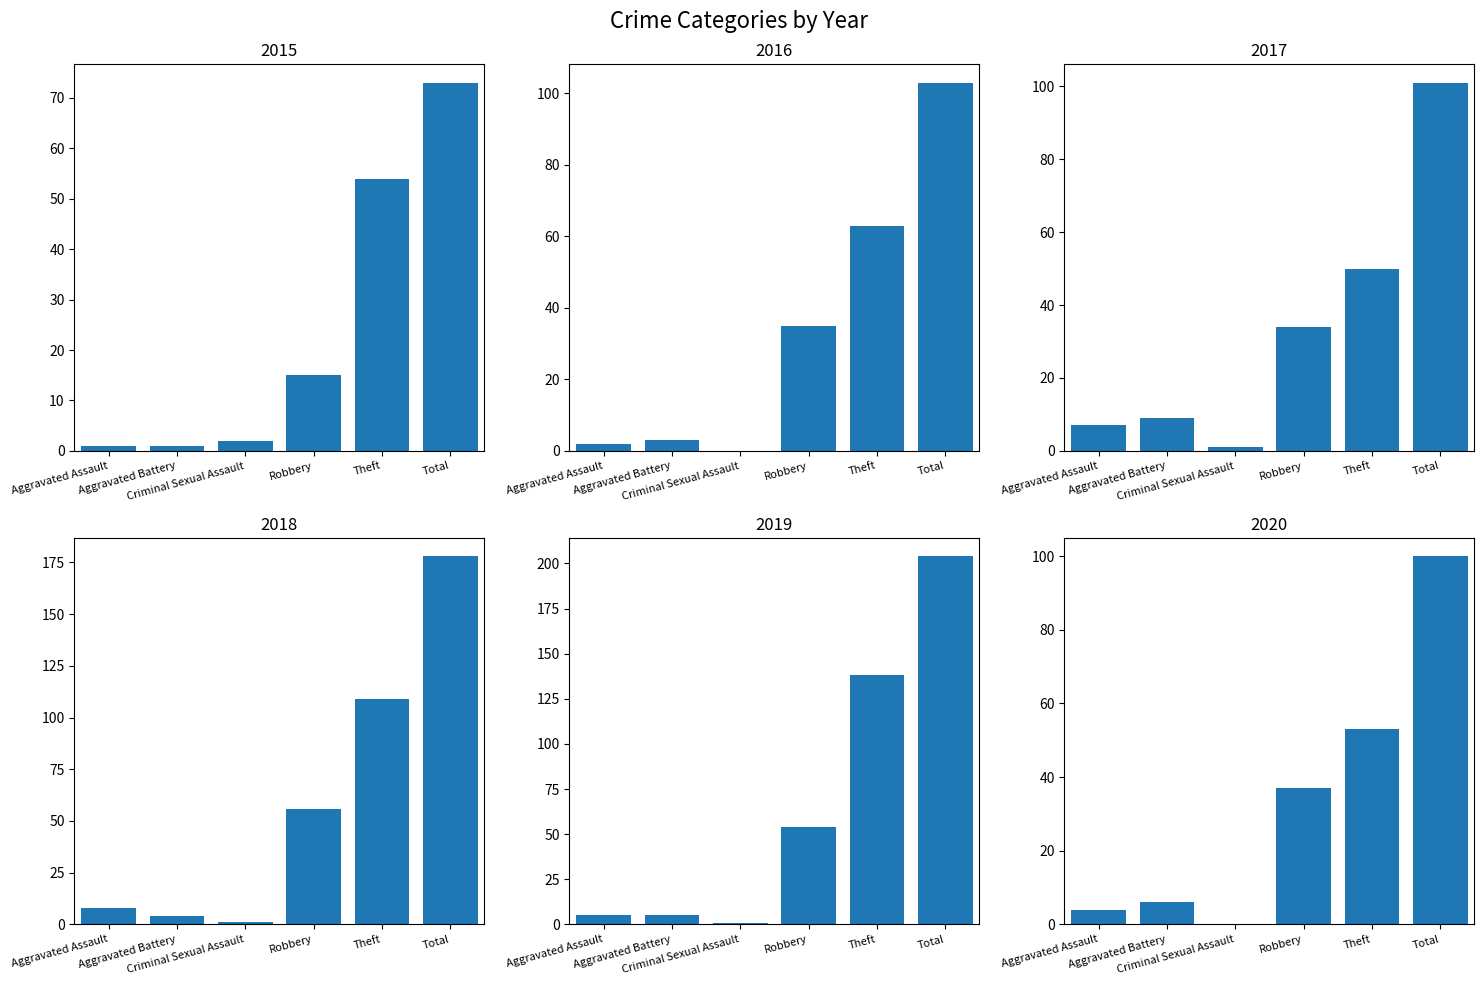

Which series has the largest total across all categories?

2019